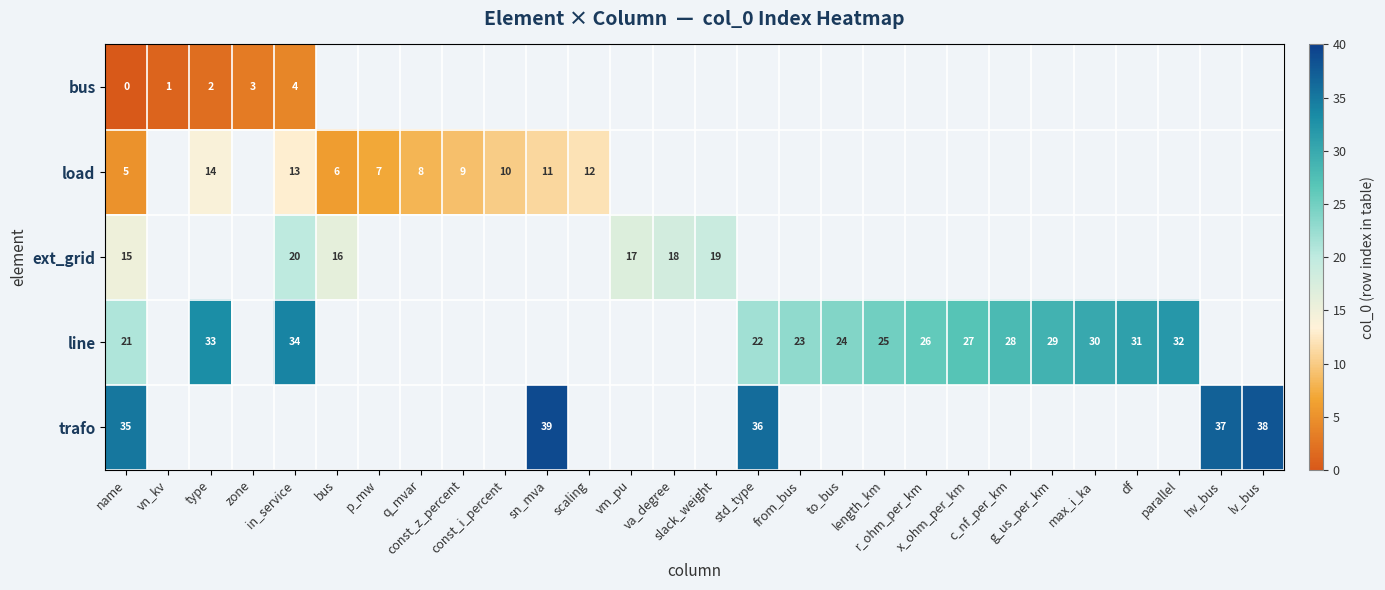

What is the greatest value displayed?

39.0